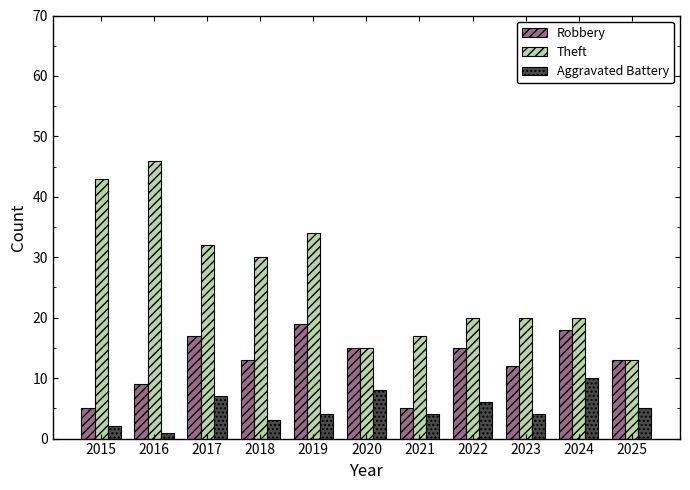

What is the value of the Aggravated Battery bar at the 8th from the left?

6